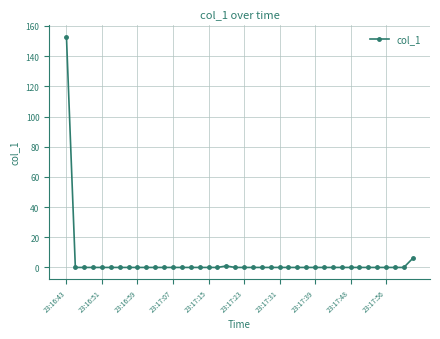

Does the chart display data point markers on the line(s)?

Yes